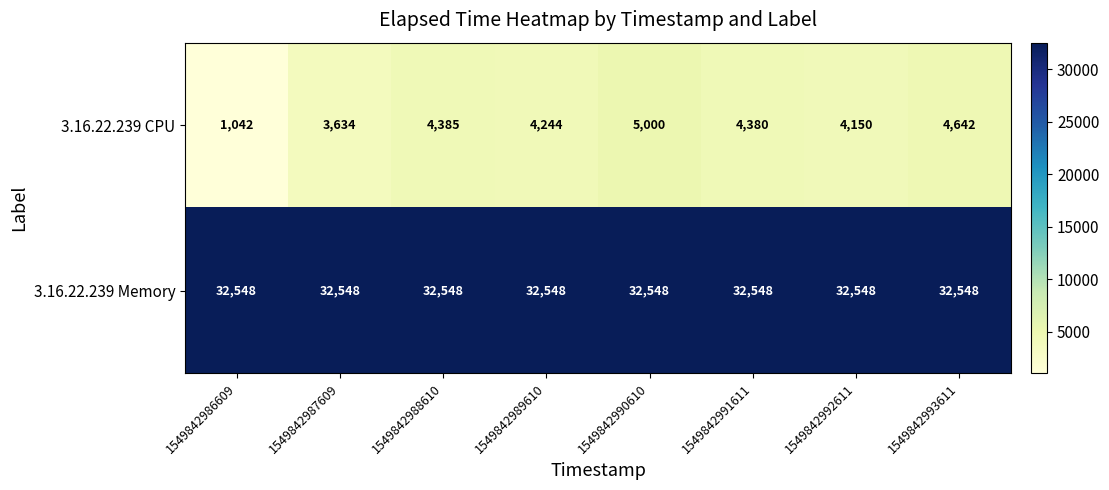

What is the average value of the 3.16.22.239 Memory series?

32548